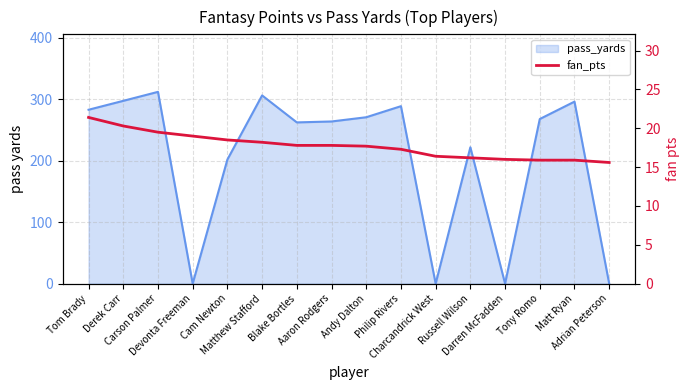

At which label is the value closest to 18?

Matthew Stafford